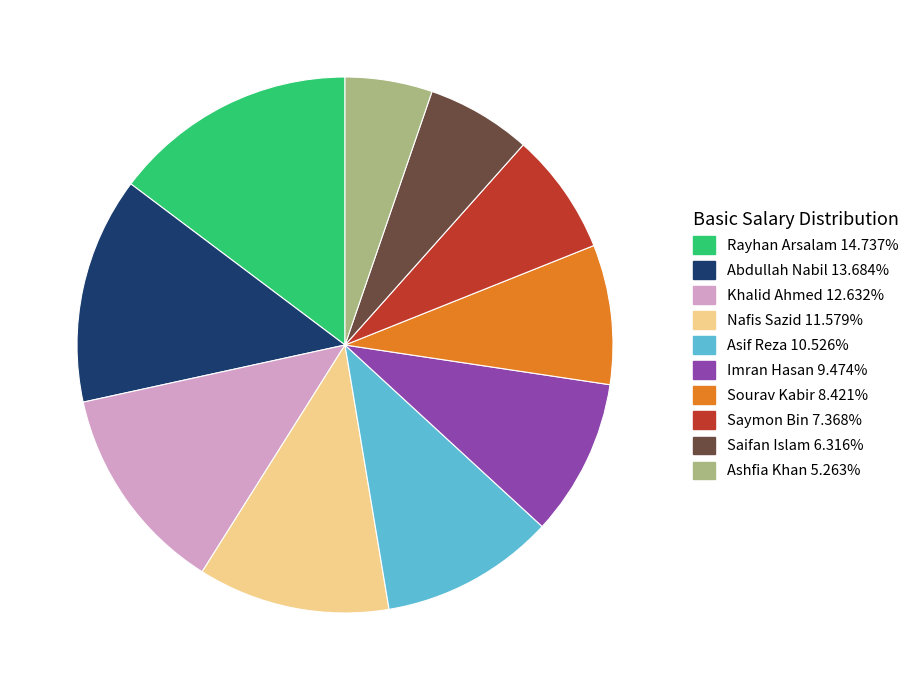

Does any single category account for the majority?

No